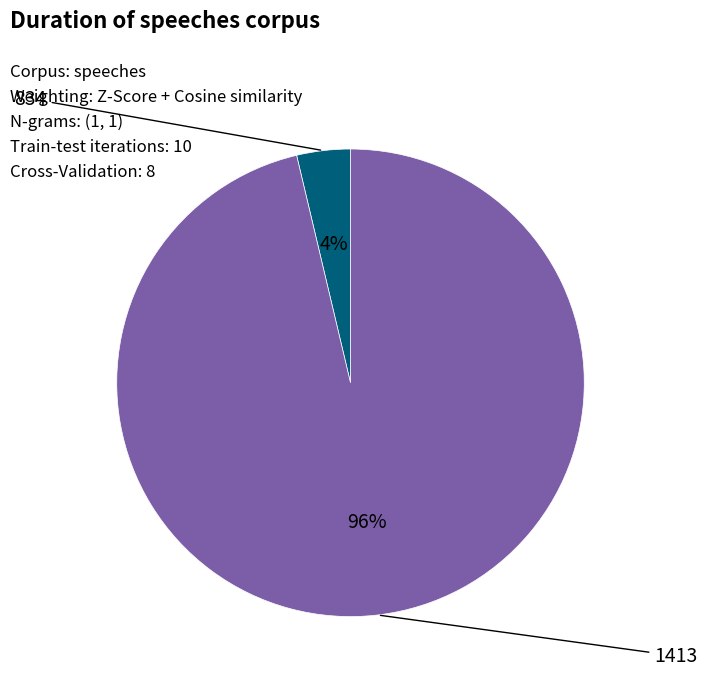

What percentage is the 1413 slice, to the nearest percent?

96%